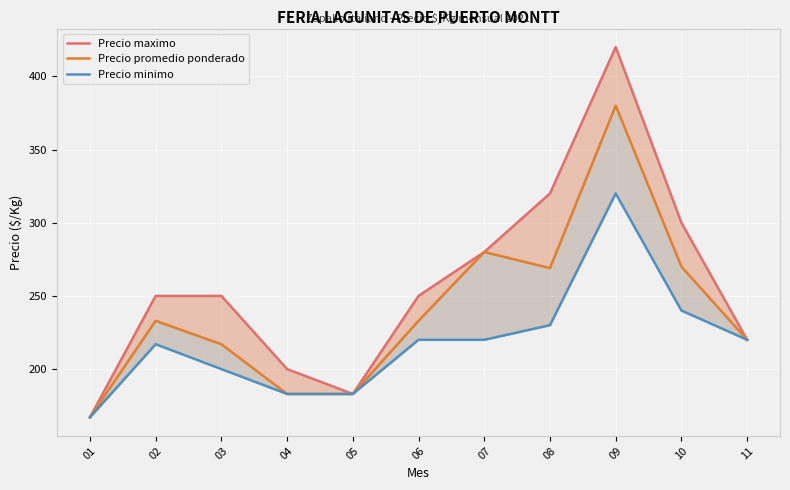

Which series has the largest total across all categories?

Precio maximo